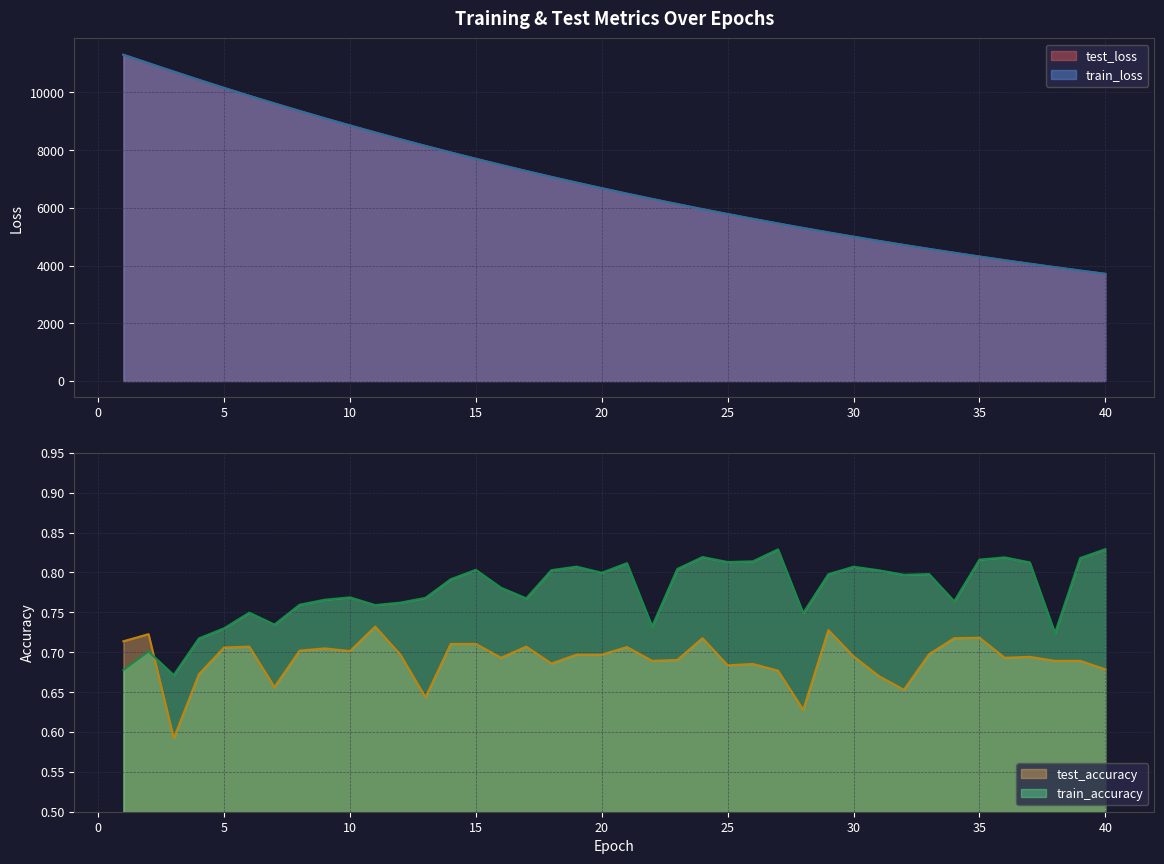

Which series has the largest total across all categories?

test_loss